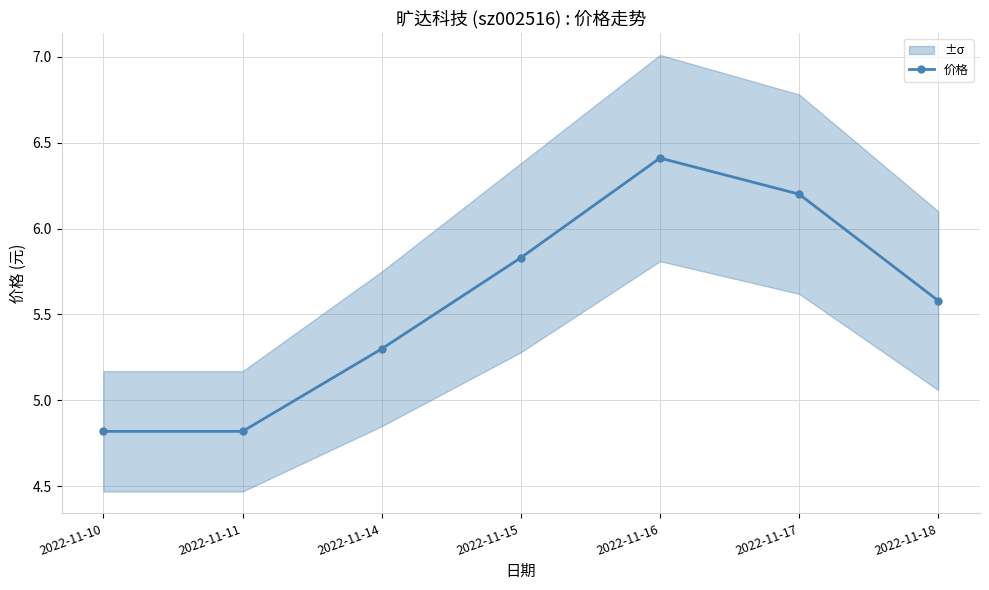

What is the ratio of the value at 2022-11-16 to the value at 2022-11-10?

1.3